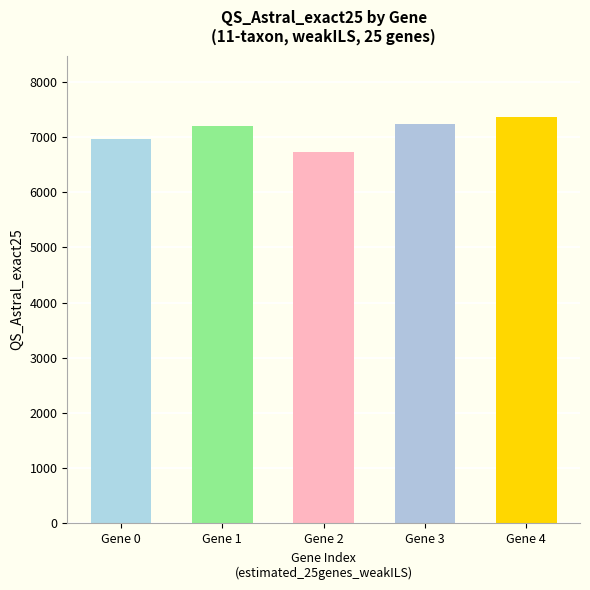

What is the change in value from Gene 0 to Gene 4?

+412